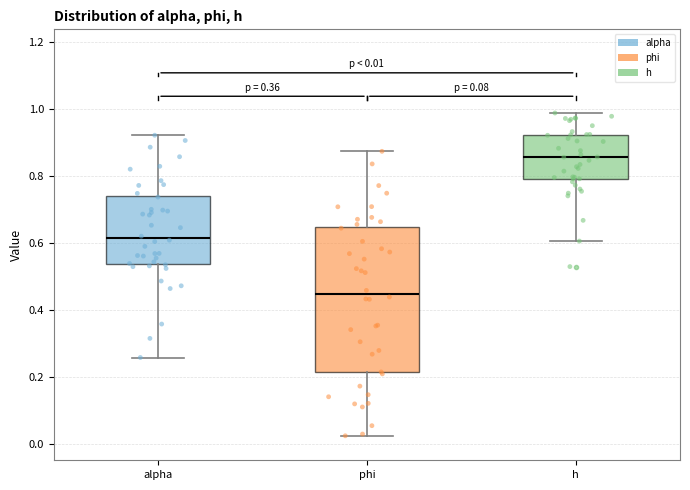

Which box is the tallest, from its lower edge to its upper edge?

phi